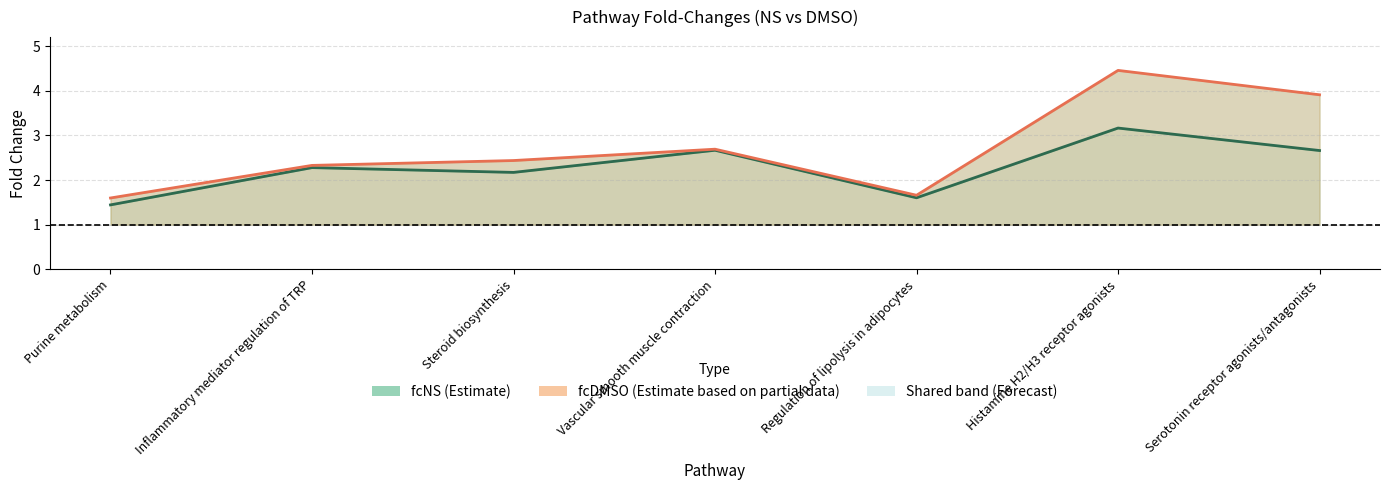

Reading right to left, what are all the values shown in this chart?

fcNS (Estimate): 2.7	3.2	1.6	2.7	2.2	2.3	1.4
fcDMSO (Estimate based on partial data): 3.9	4.5	1.7	2.7	2.4	2.3	1.6